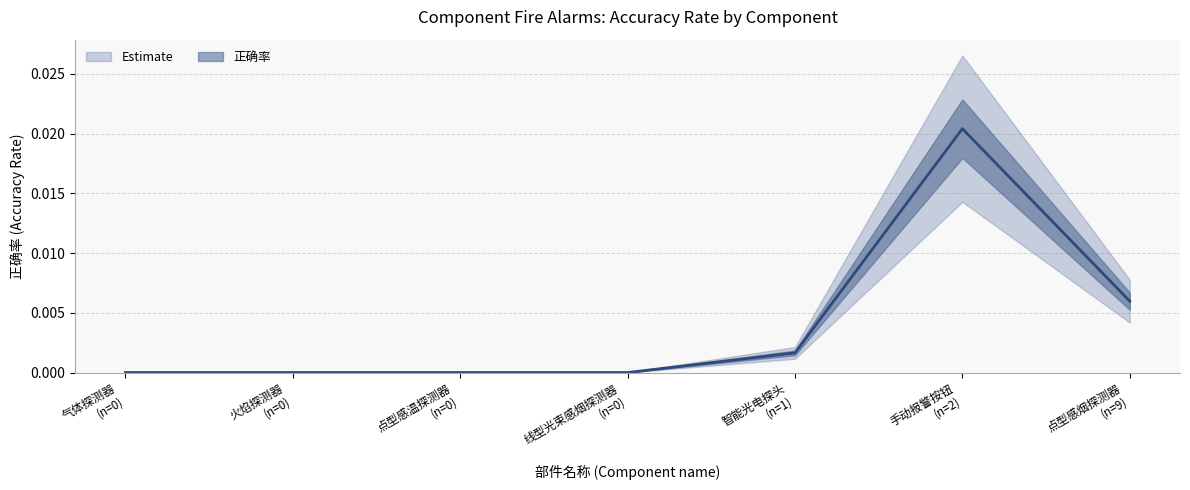

Rank the categories by value from lowest to highest.

气体探测器, 火焰探测器, 点型感温探测器, 线型光束感烟探测器, 智能光电探头, 点型感烟探测器, 手动报警按钮